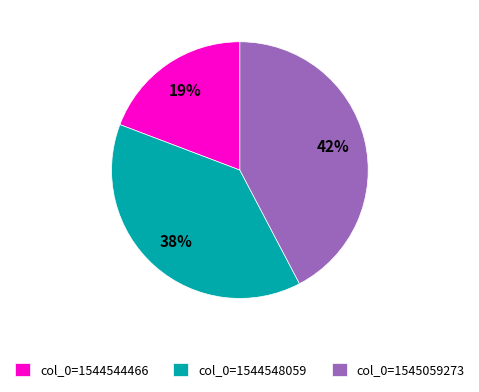

Rank the categories by value from highest to lowest.

col_0=1545059273, col_0=1544548059, col_0=1544544466